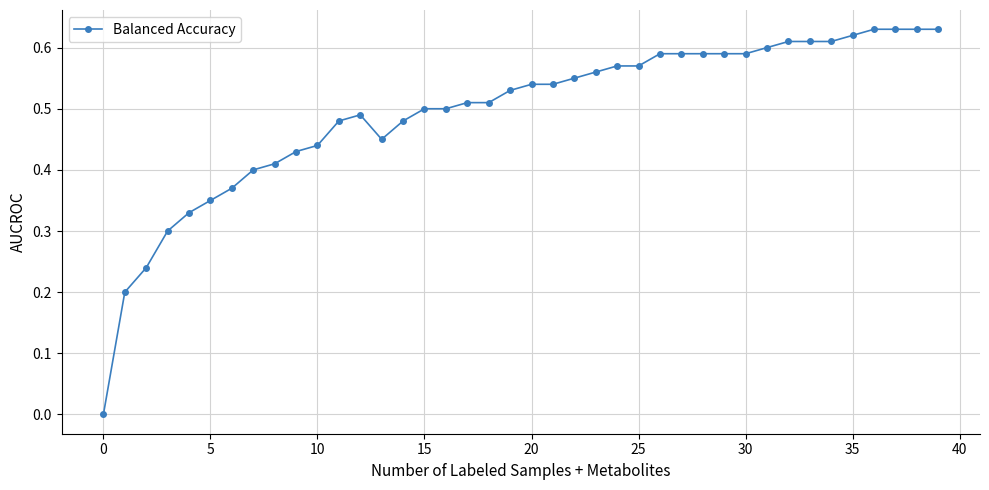

How many values are above zero?

39